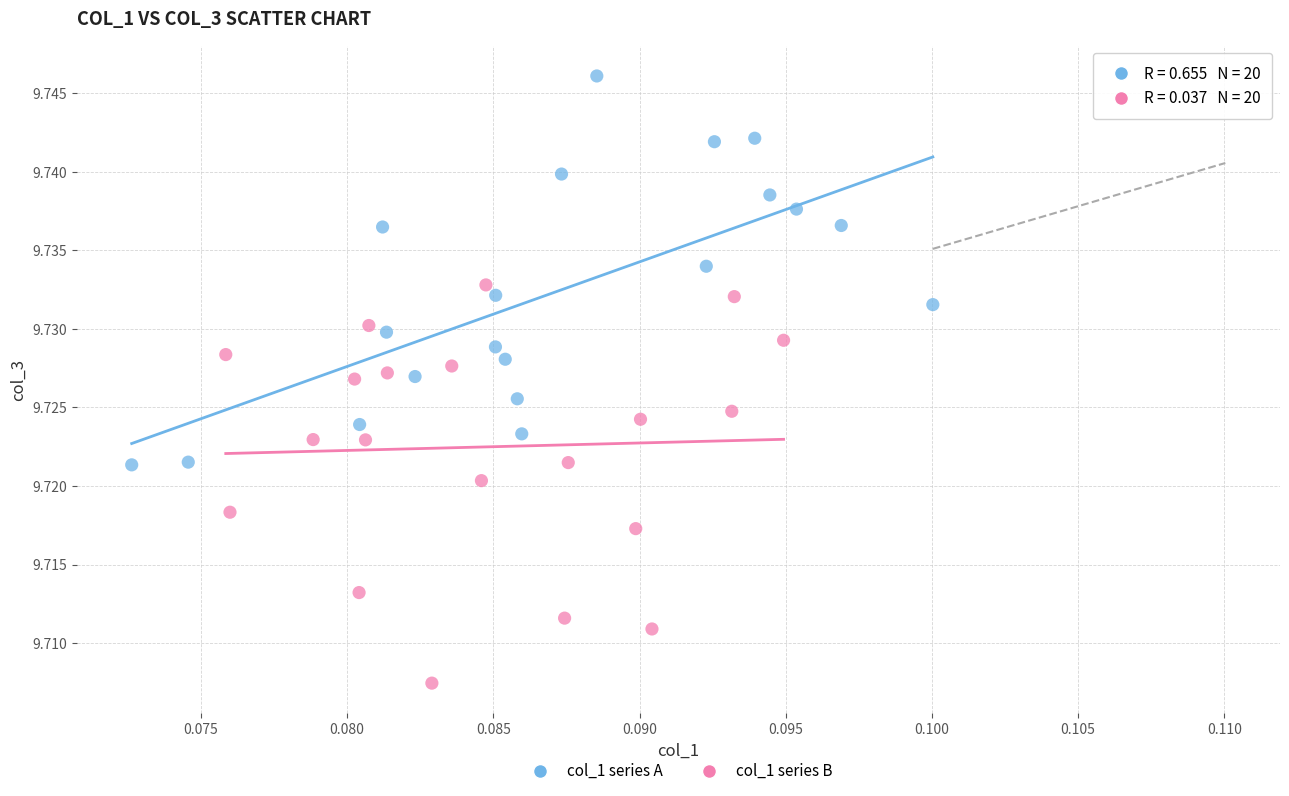

Which series contains the highest Y value?

col_1 series A